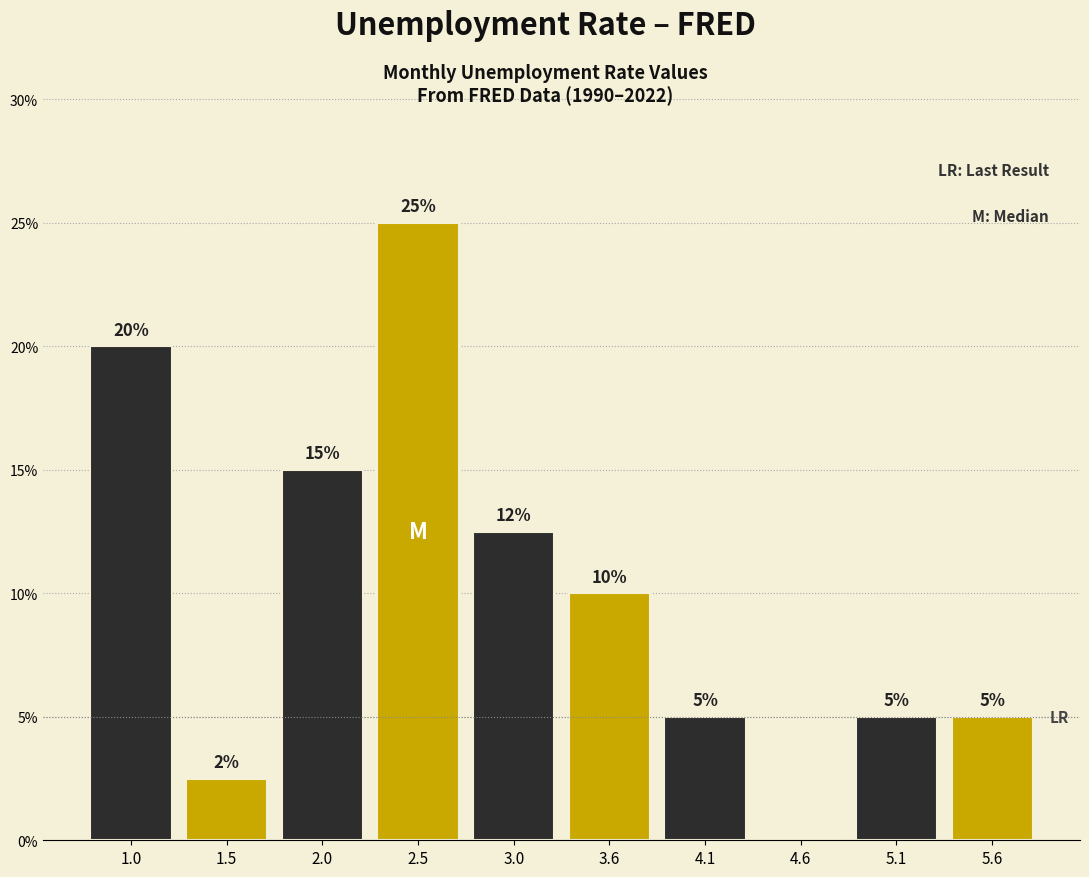

Which range on the x-axis has the tallest bar?

2.26 to 2.78